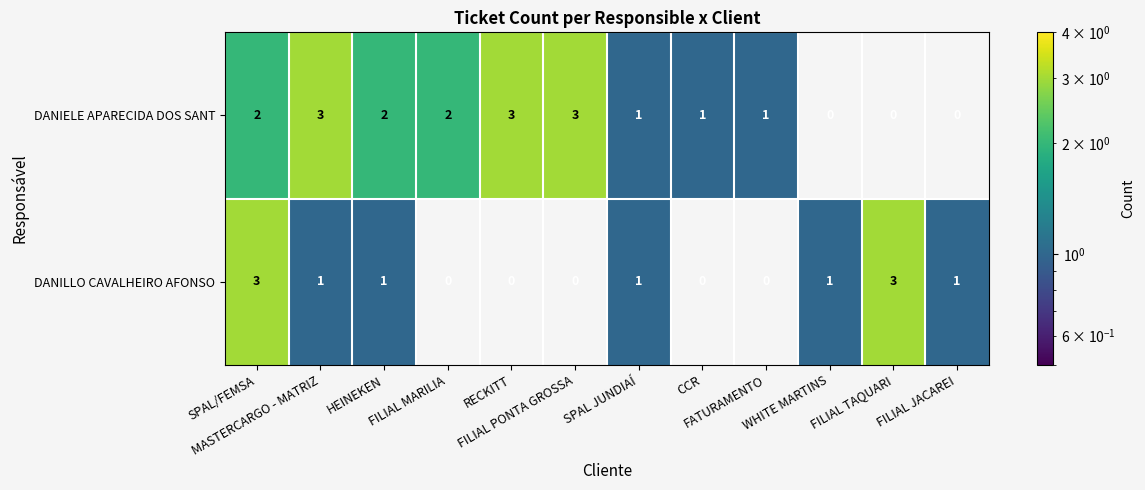

How many DANILLO CAVALHEIRO AFONSO values are between 0 and 1?

10